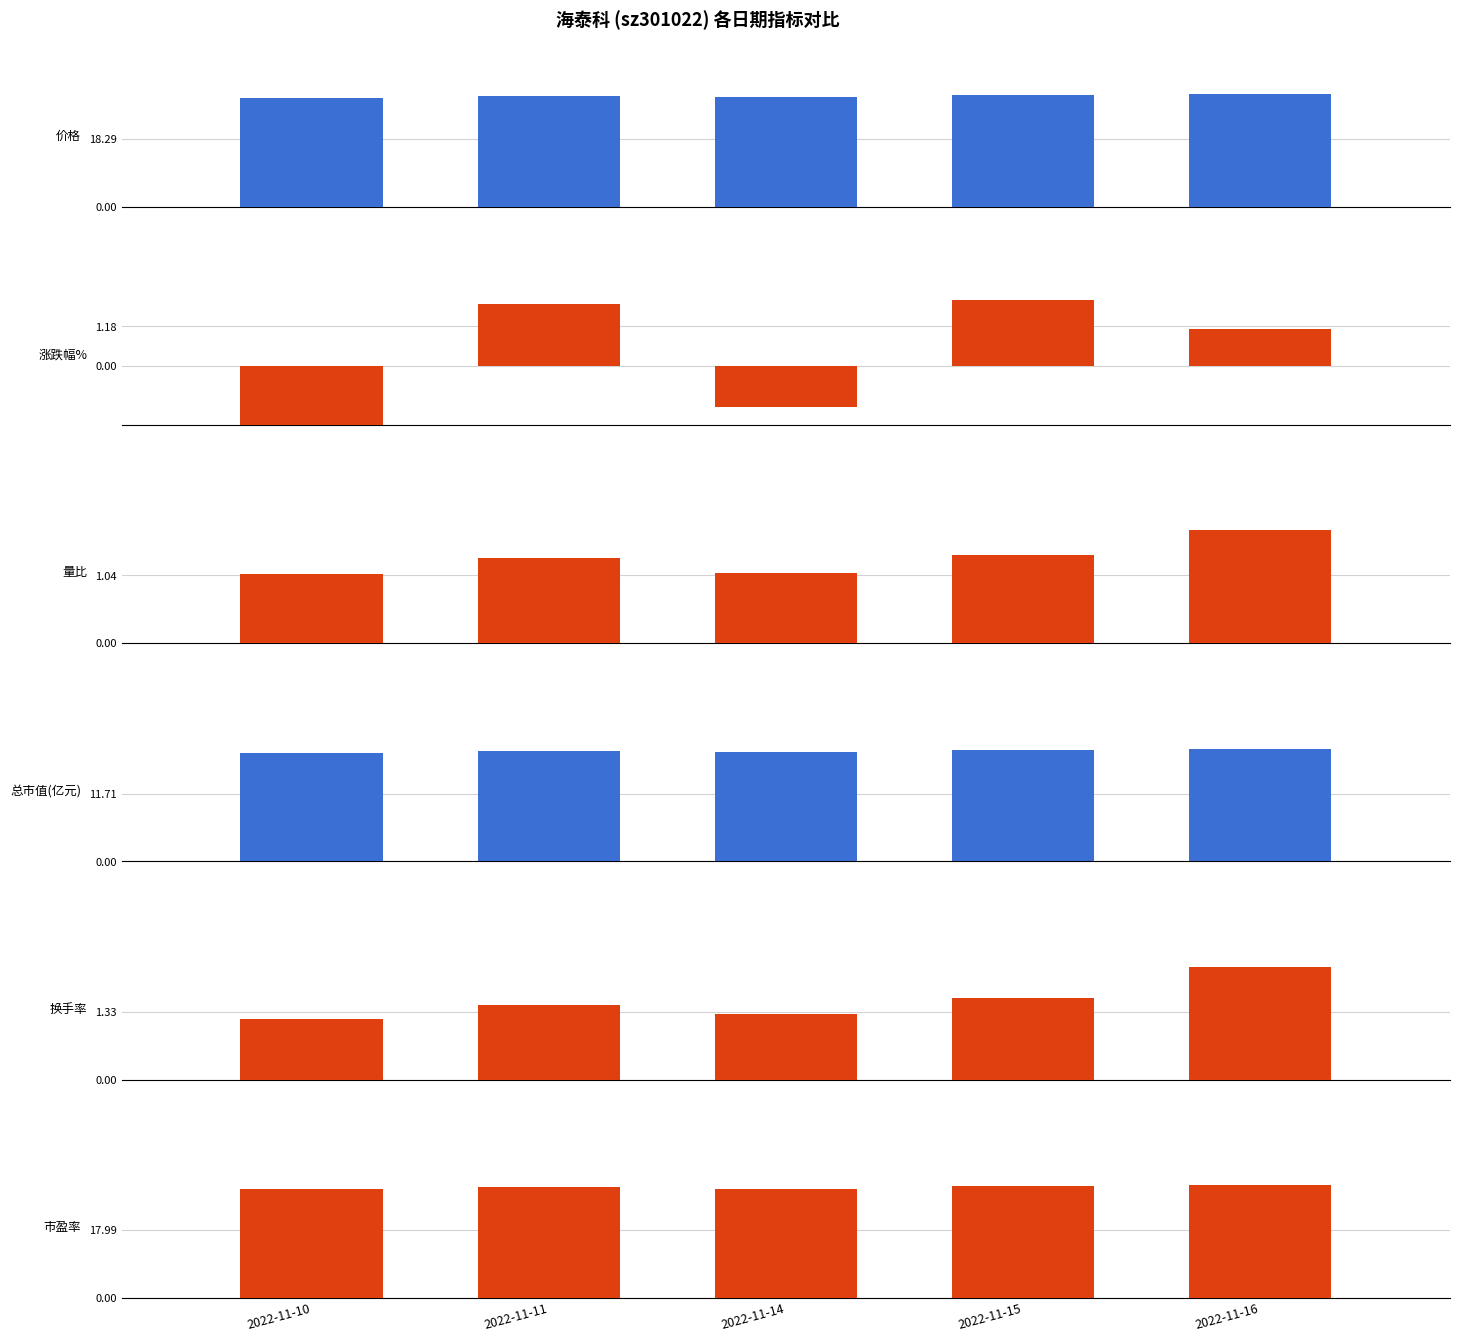

Reading right to left, extract all data points from this chart.

价格: 2022-11-16=30.5	2022-11-15=30.2	2022-11-14=29.6	2022-11-11=29.9	2022-11-10=29.4
涨跌幅%: 2022-11-16=1.1	2022-11-15=2.0	2022-11-14=-1.2	2022-11-11=1.8	2022-11-10=-1.8
量比: 2022-11-16=1.7	2022-11-15=1.4	2022-11-14=1.1	2022-11-11=1.3	2022-11-10=1.1
总市值(亿元): 2022-11-16=19.5	2022-11-15=19.3	2022-11-14=18.9	2022-11-11=19.2	2022-11-10=18.8
换手率: 2022-11-16=2.2	2022-11-15=1.6	2022-11-14=1.3	2022-11-11=1.5	2022-11-10=1.2
市盈率: 2022-11-16=30.0	2022-11-15=29.7	2022-11-14=29.1	2022-11-11=29.5	2022-11-10=28.9